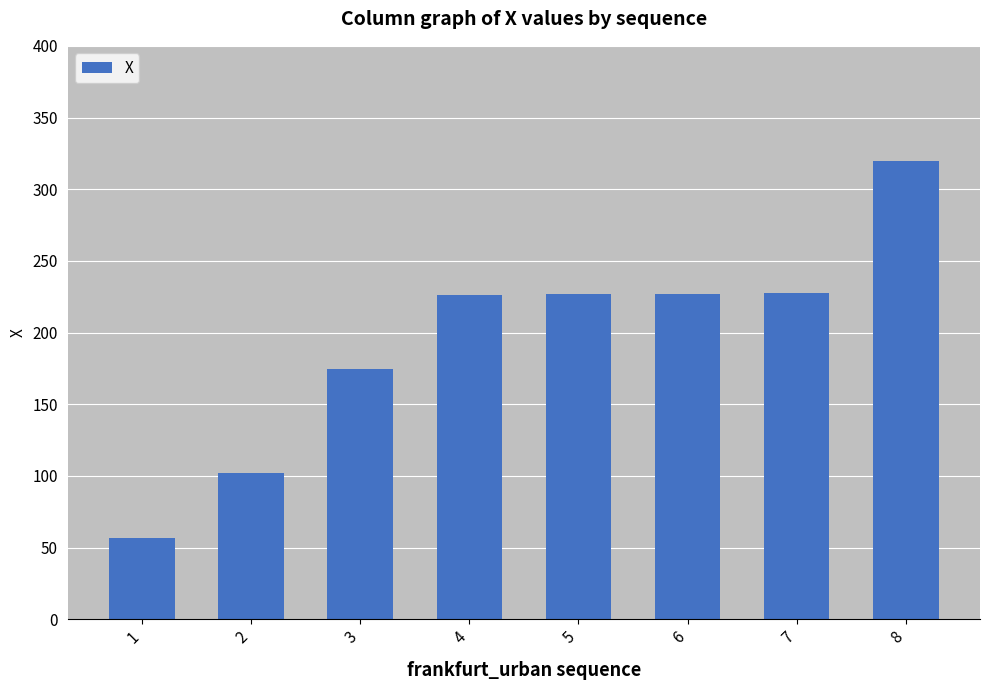

Are the bars horizontal?

No